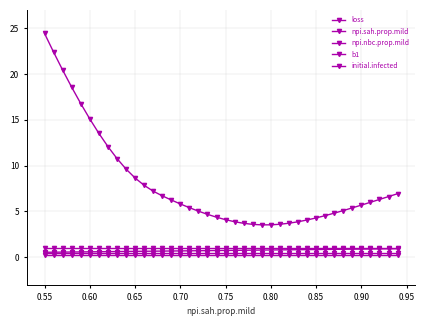

Is this an area chart (filled region under the line)?

No